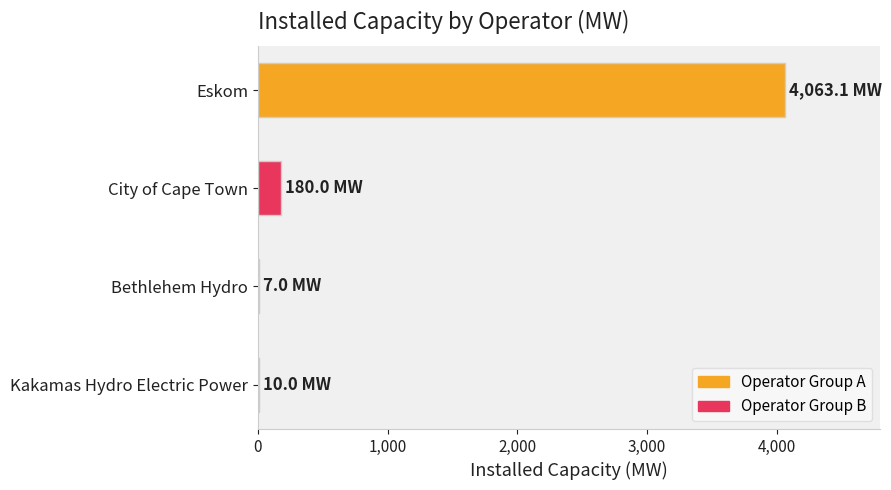

Are the bars horizontal?

Yes